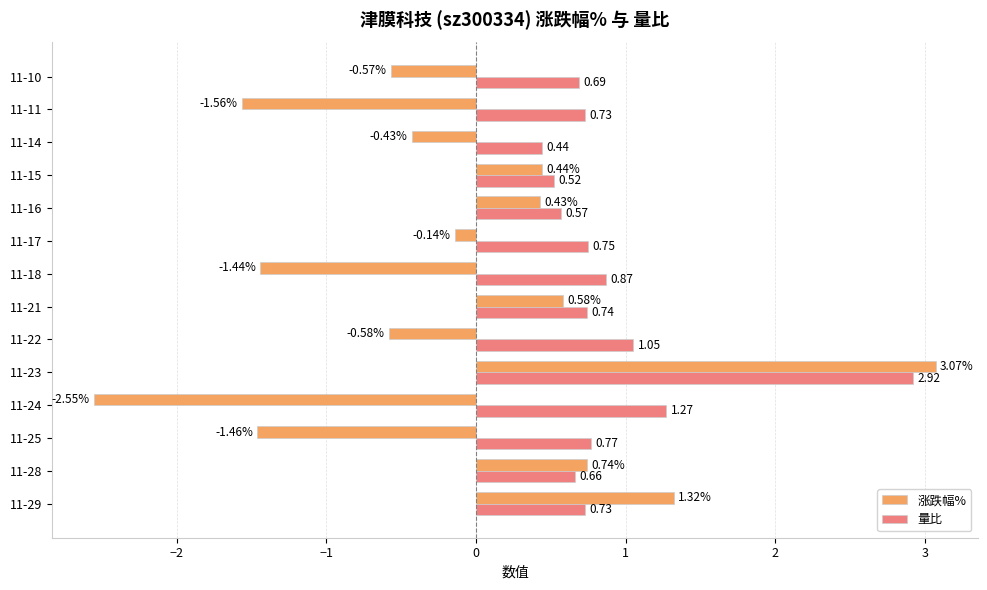

Rank the categories by 涨跌幅% value from highest to lowest.

11-23, 11-29, 11-28, 11-21, 11-15, 11-16, 11-17, 11-14, 11-10, 11-22, 11-18, 11-25, 11-11, 11-24